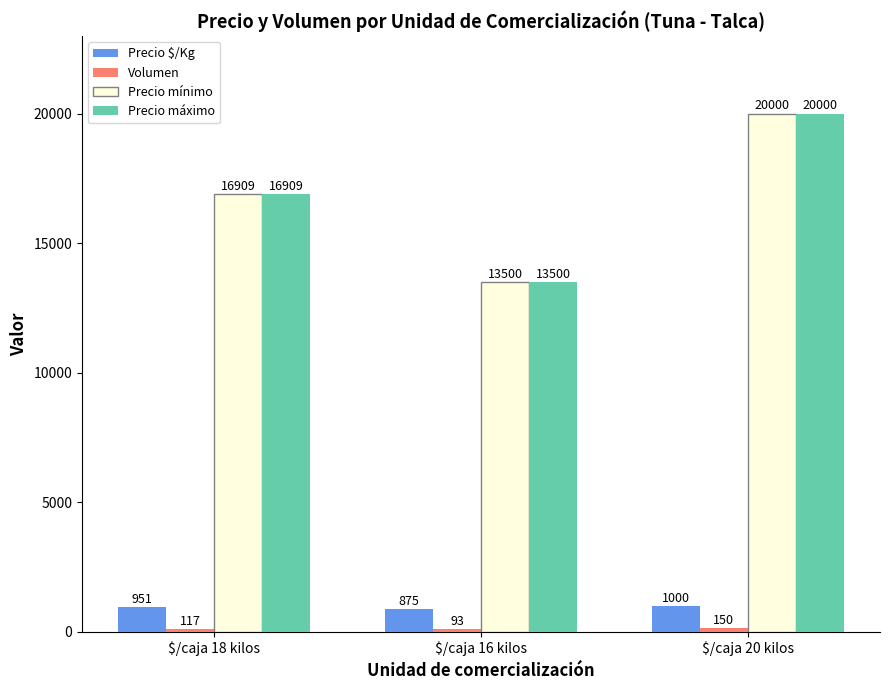

Count the Precio $/Kg values in the range 875 to 1000.

3